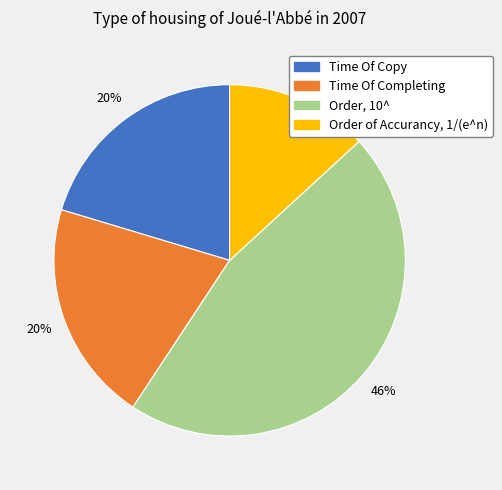

Does Order of Accurancy, 1/(e^n) represent more than half of the total?

No